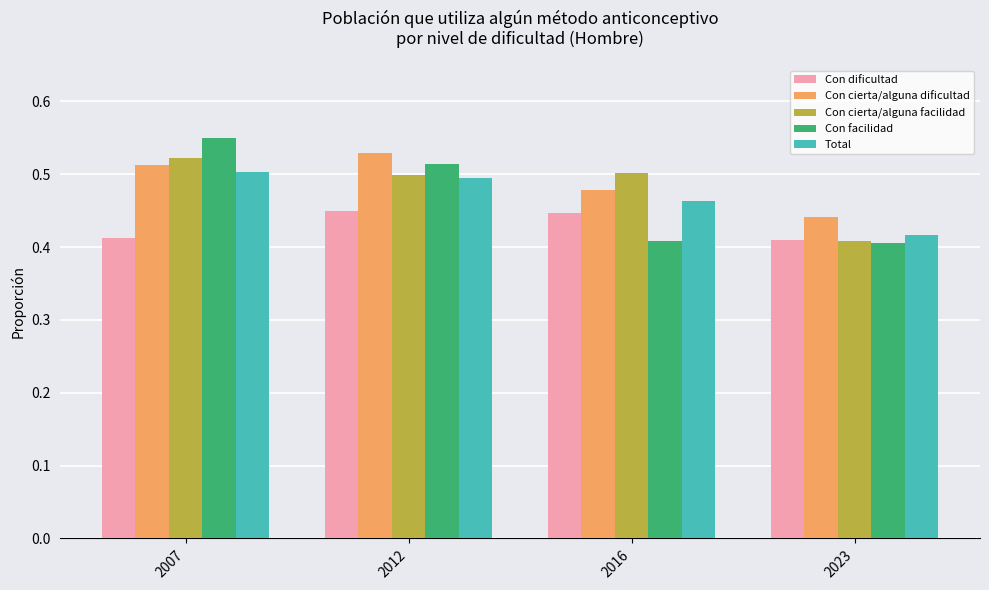

What is the sum of all Con cierta/alguna facilidad values?

1.9